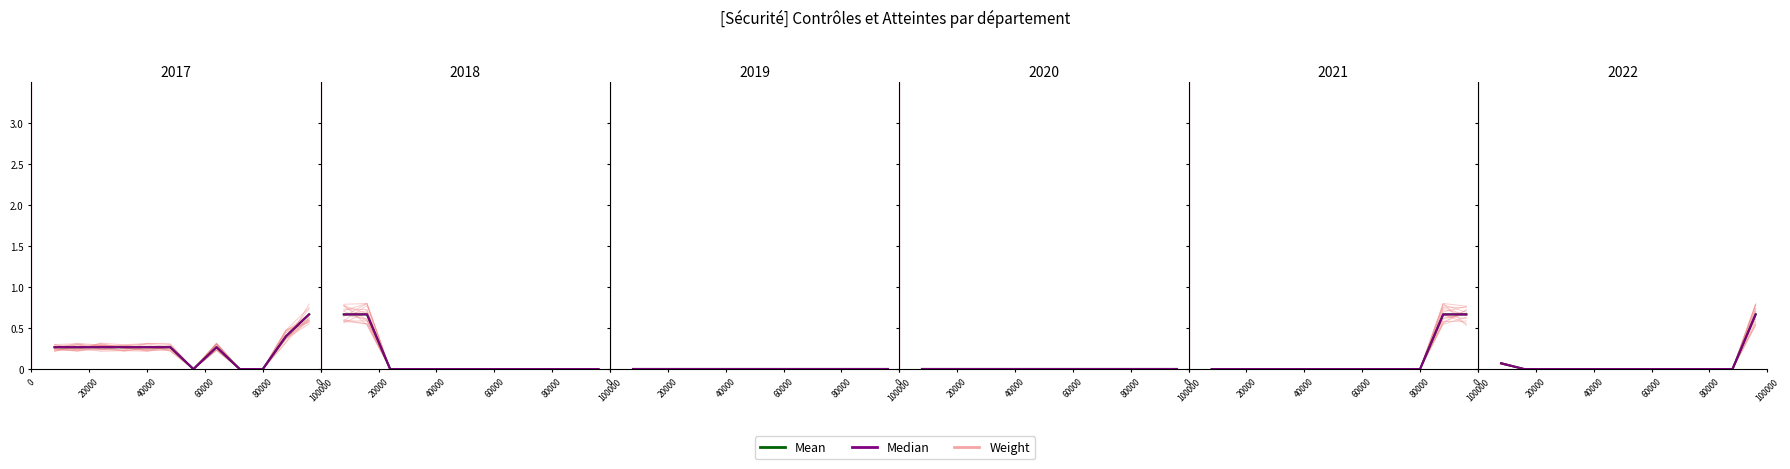

What are all the series names shown in the legend?

Weight, Mean, Median